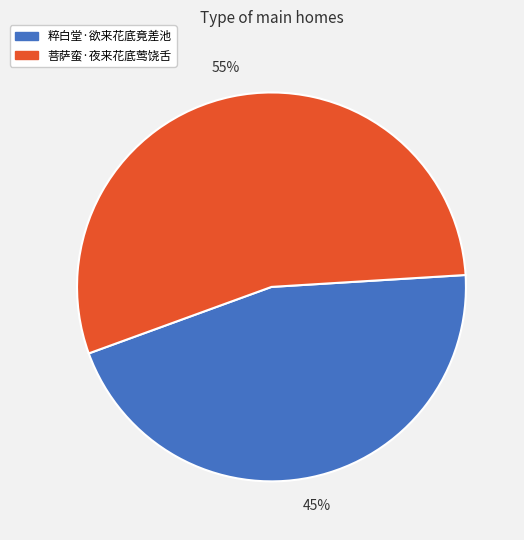

Rank the categories by value from lowest to highest.

粹白堂·欲来花底竟差池, 菩萨蛮·夜来花底莺饶舌